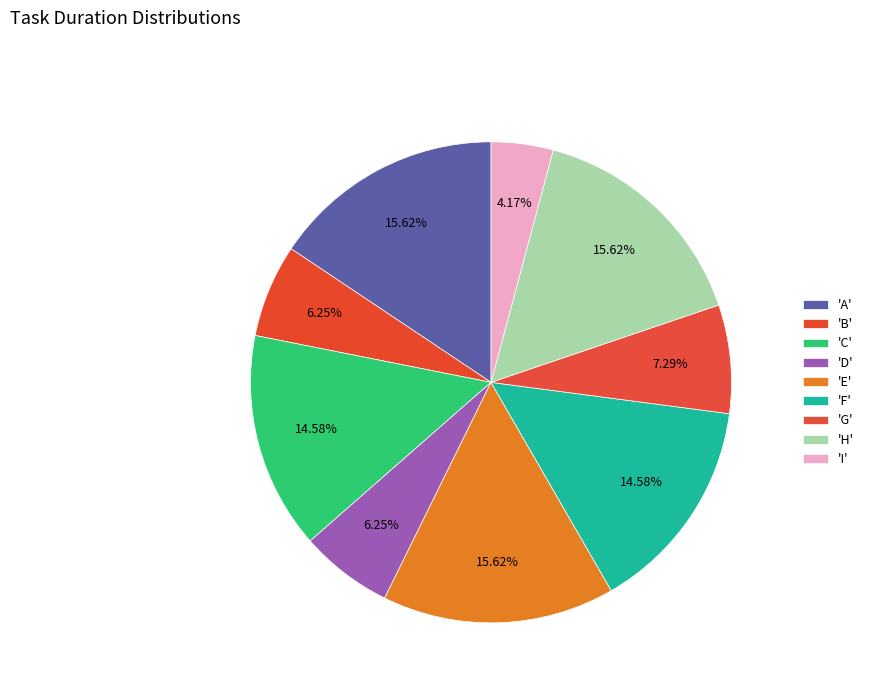

How many slices are in this pie chart?

9